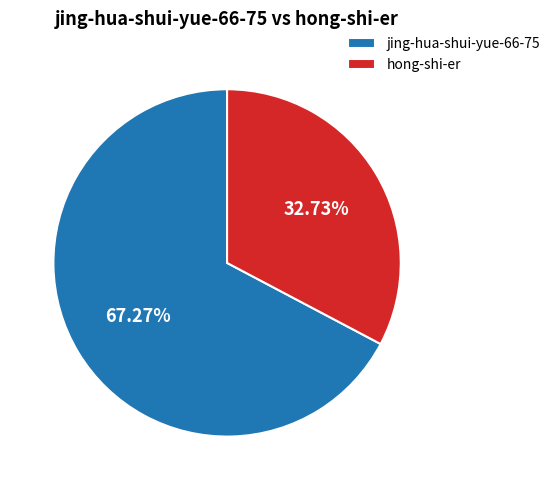

To the nearest percent, what is the difference between the hong-shi-er and jing-hua-shui-yue-66-75 slice percentages?

35%